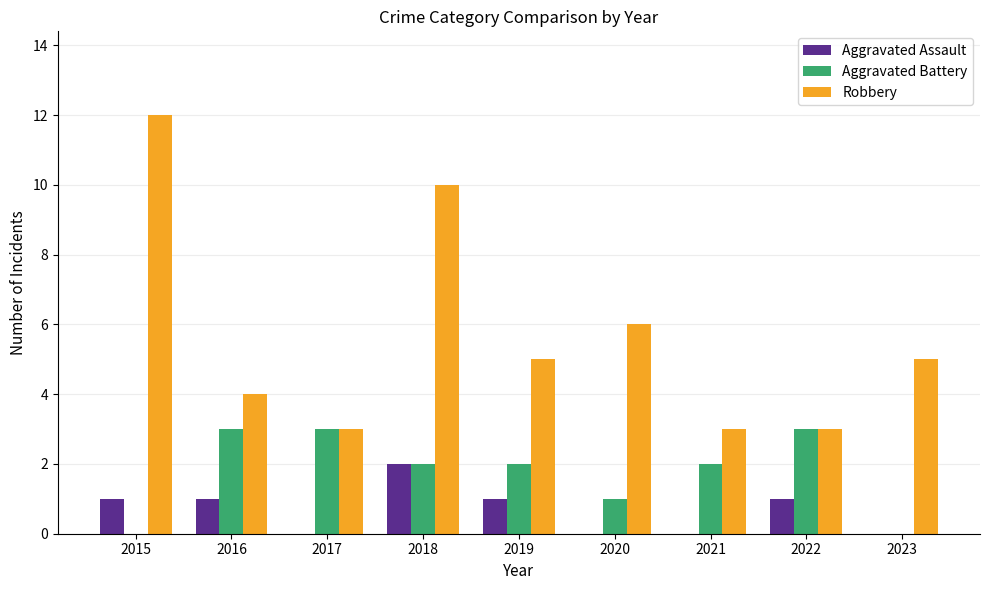

How many groups of bars are there?

9